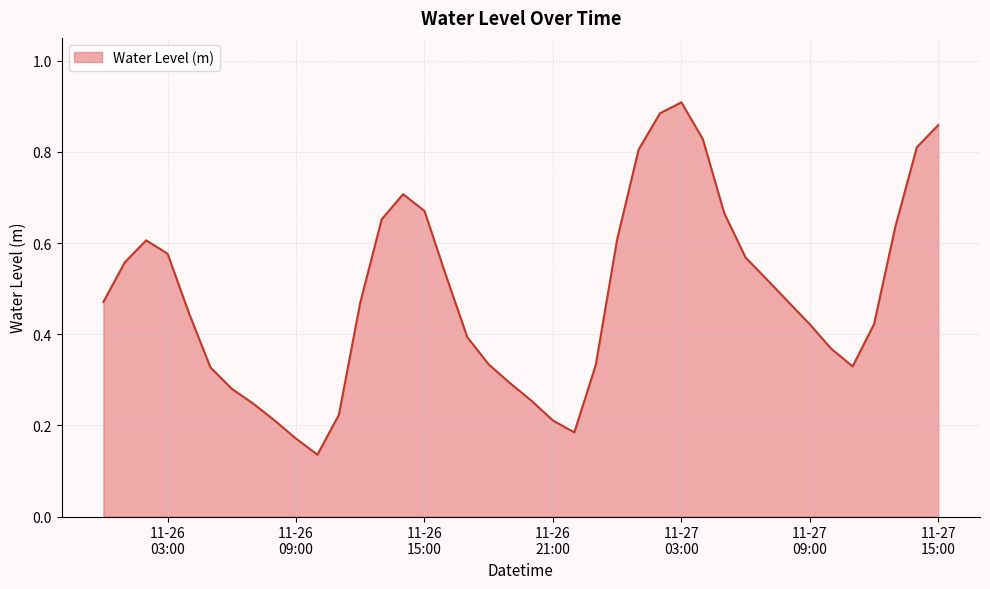

What is the average value?

0.5